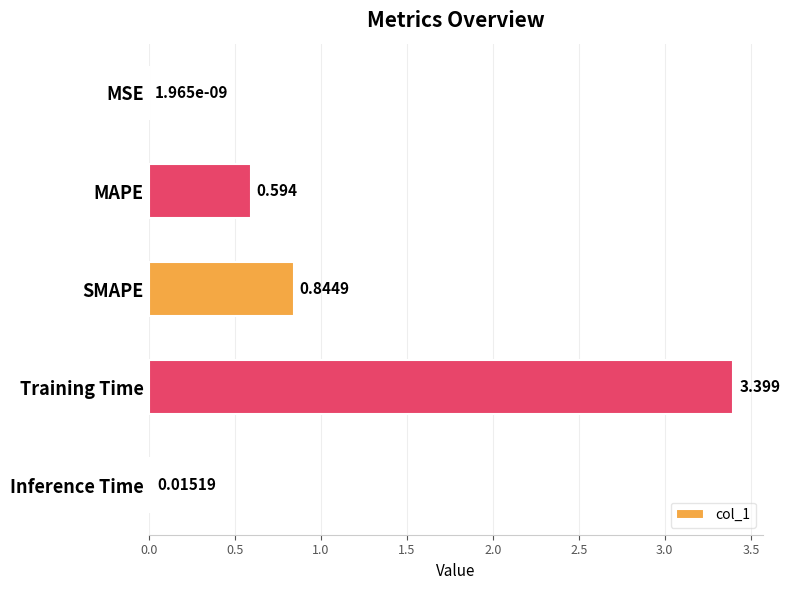

Between Inference Time and MAPE, which is larger?

MAPE